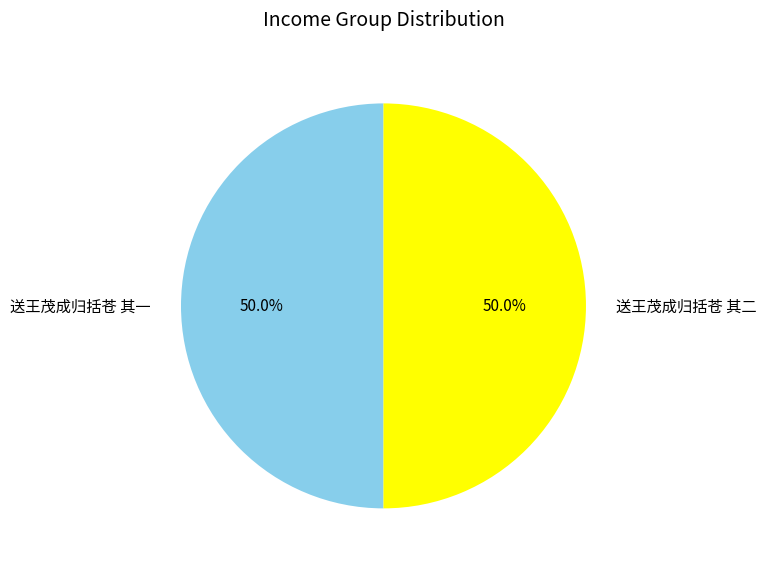

Approximately how many times larger is the value at 送王茂成归括苍 其一 compared to 送王茂成归括苍 其二?

1.0